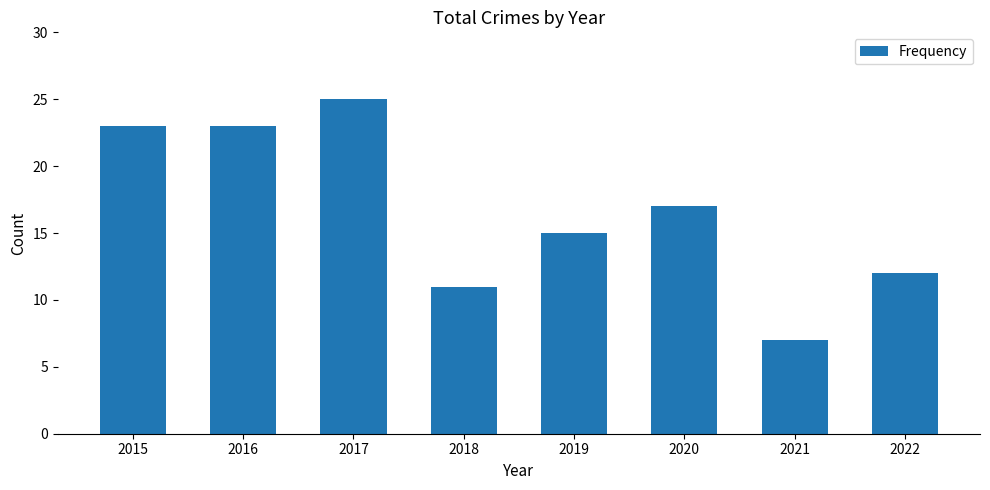

Is it true that the value at 2018 is 15?

False